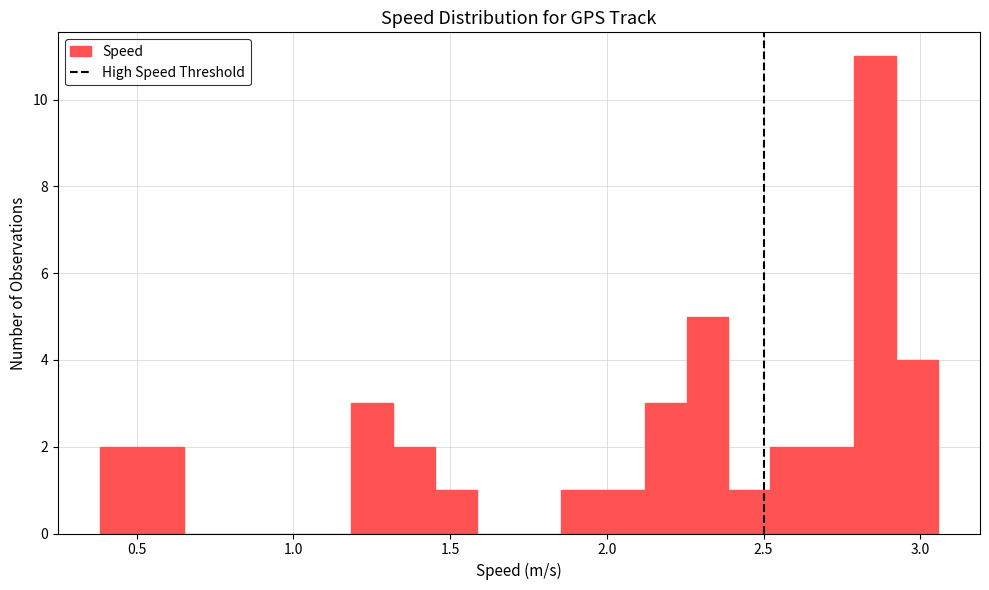

Read against the x-axis, roughly where is the centre of the tallest bar?

2.85